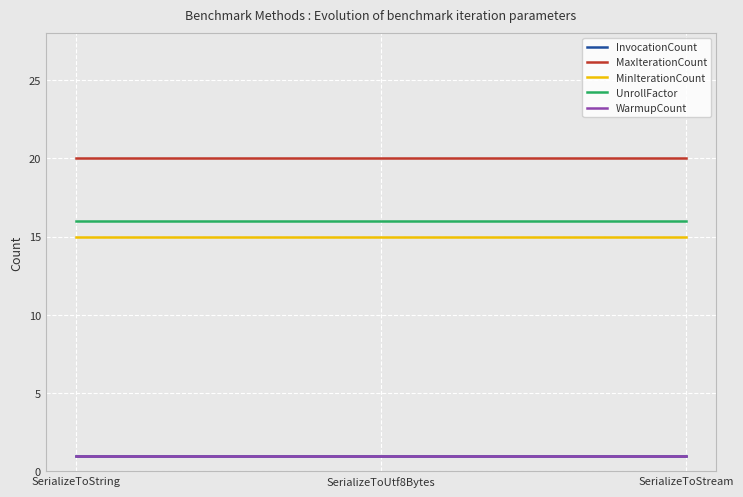

What is the highest value of the MinIterationCount series?

15